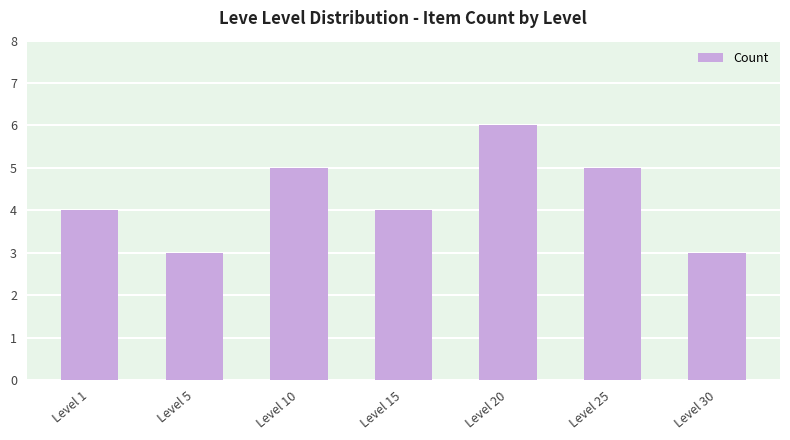

Count the number of data series in this chart.

1